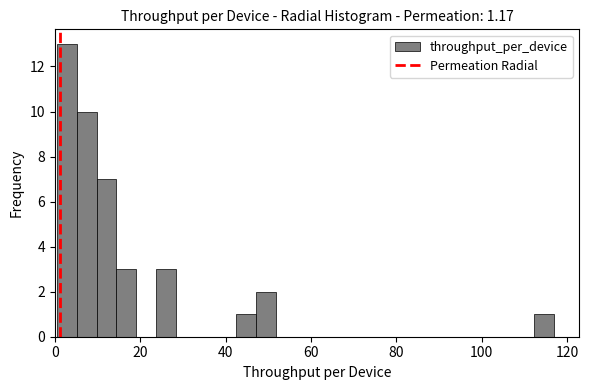

Read against the x-axis, roughly where is the centre of the tallest bar?

2